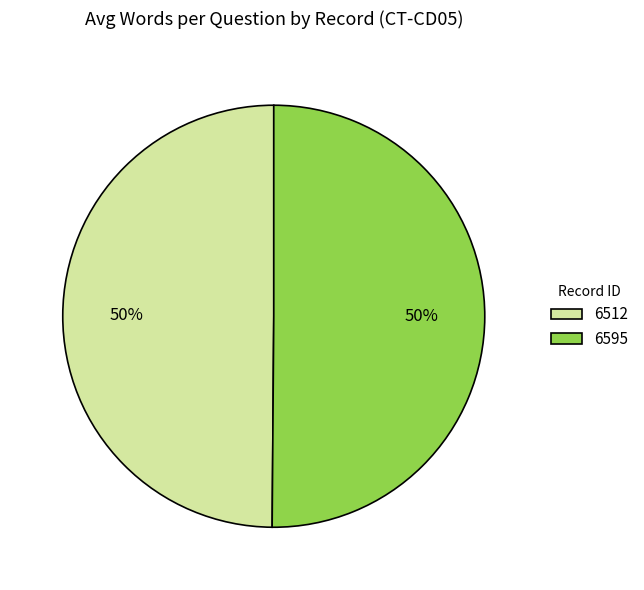

What is the ratio of the value at 6512 to the value at 6595?

1.0